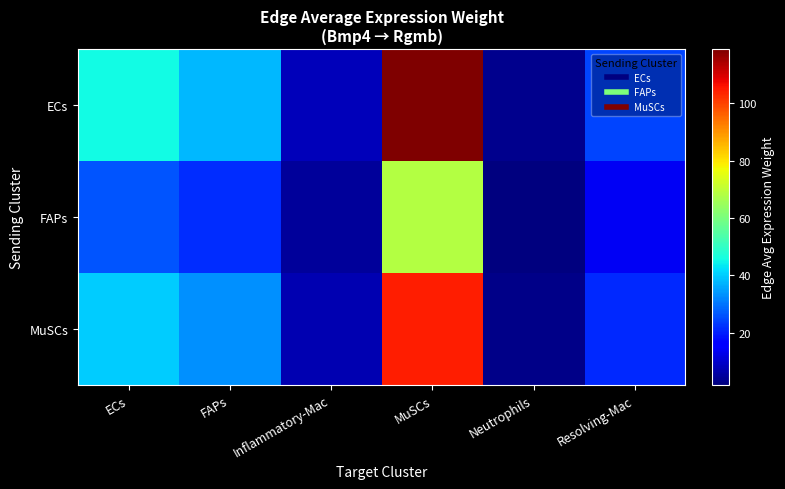

At which category does the chart reach its minimum across all series?

Neutrophils